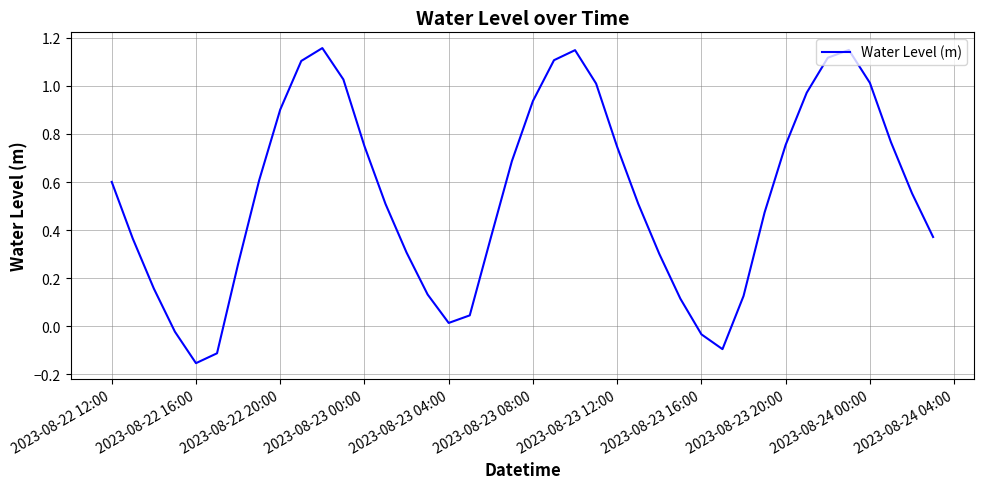

What is the difference between the maximum and minimum values?

1.3